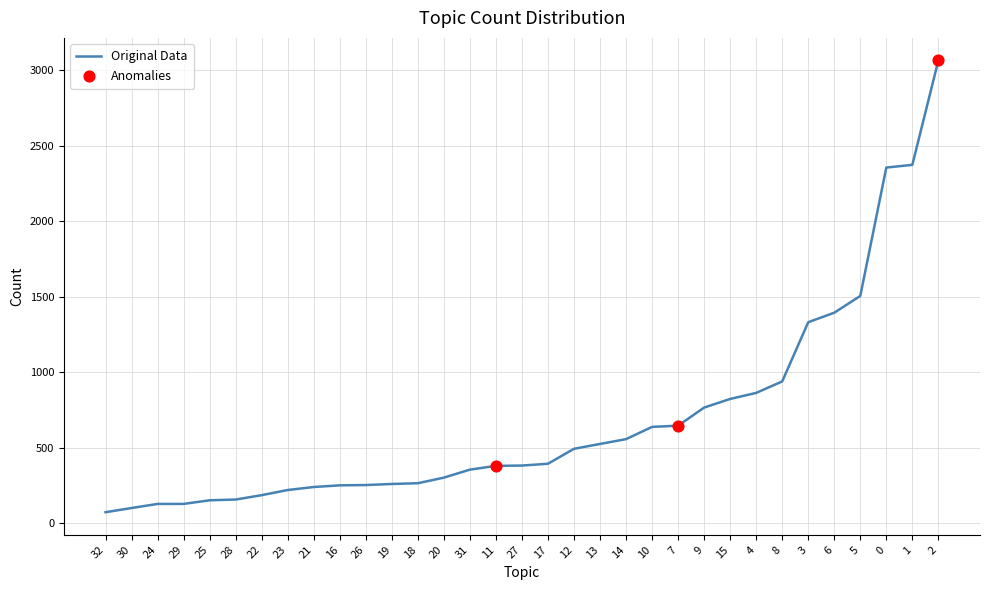

Approximately how many times larger is the value at 8 compared to 11?

2.5